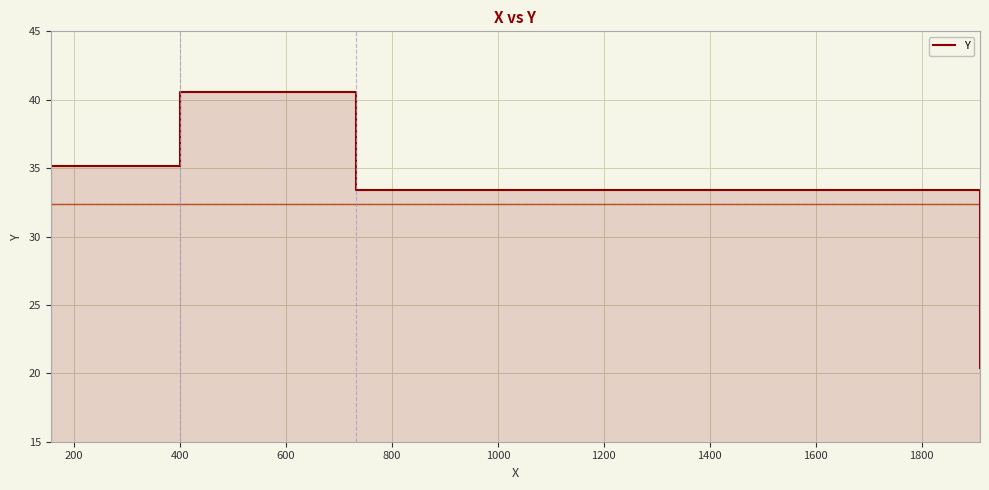

What is the difference between the values at 0 and 200?

5.5